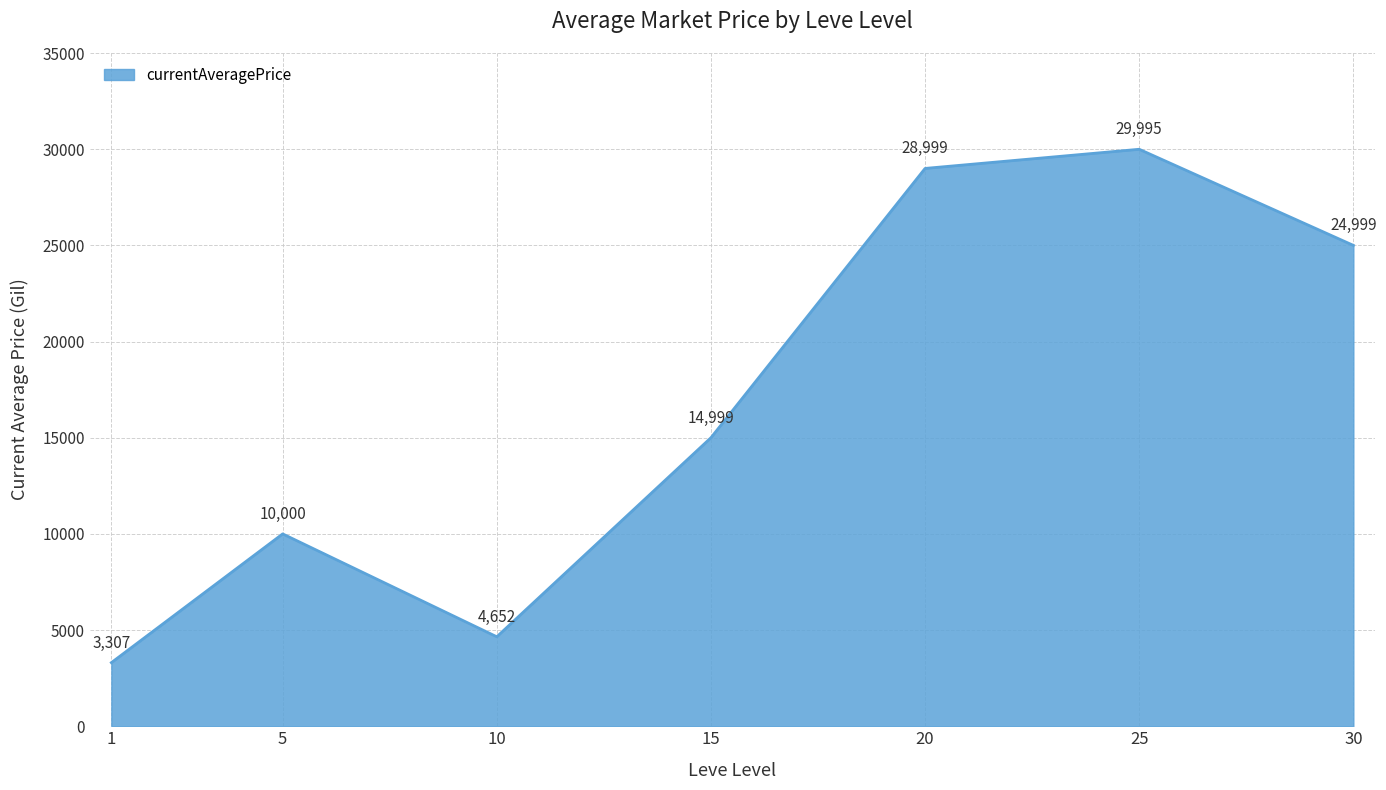

How many lines are shown in the chart?

1